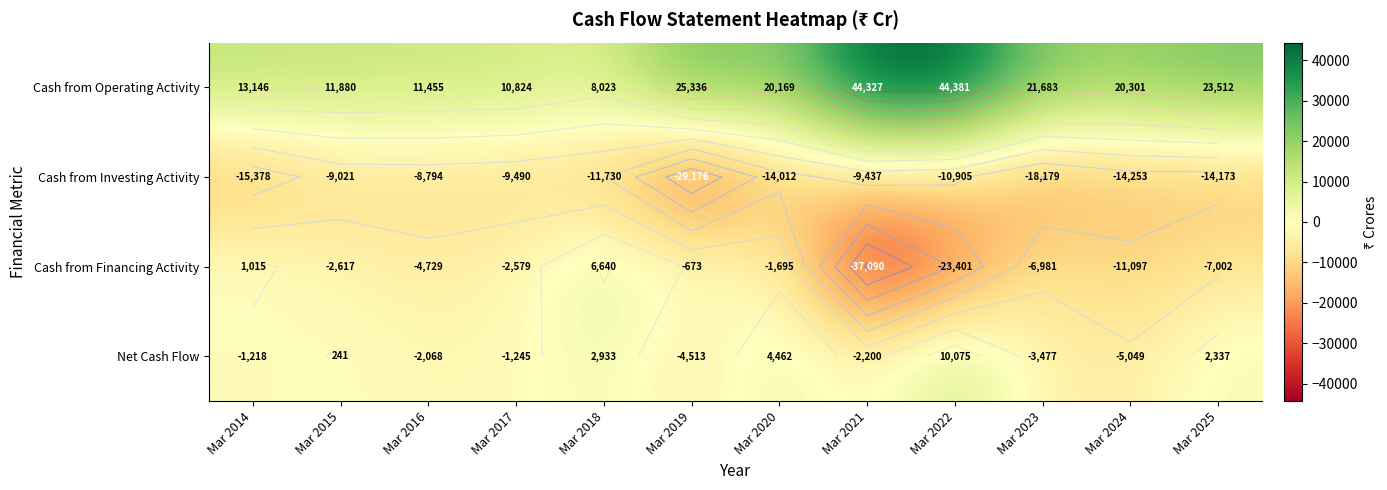

How many series are shown in this chart?

4